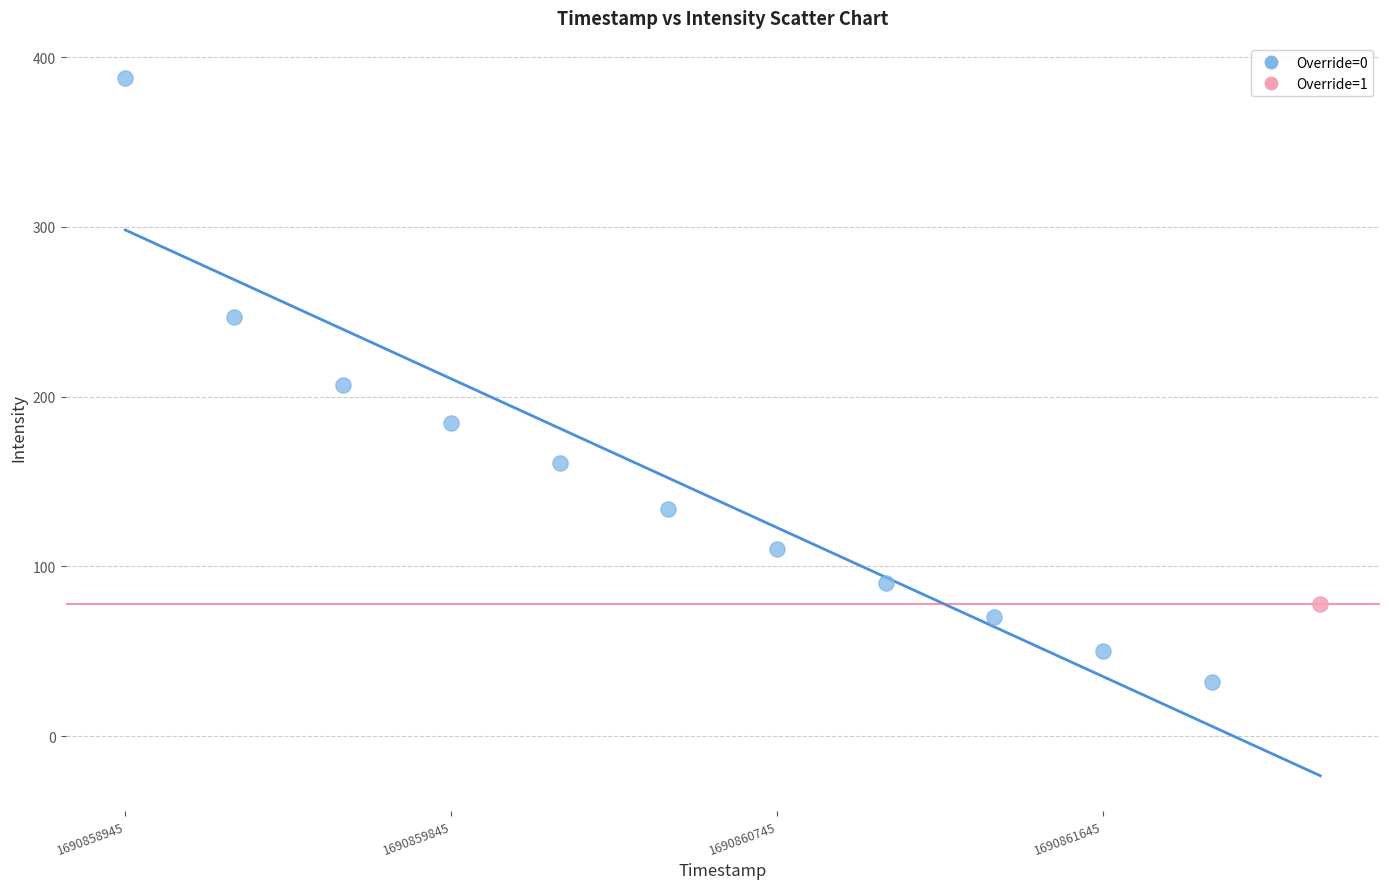

What are all the series names shown in the legend?

Override=0, Override=1